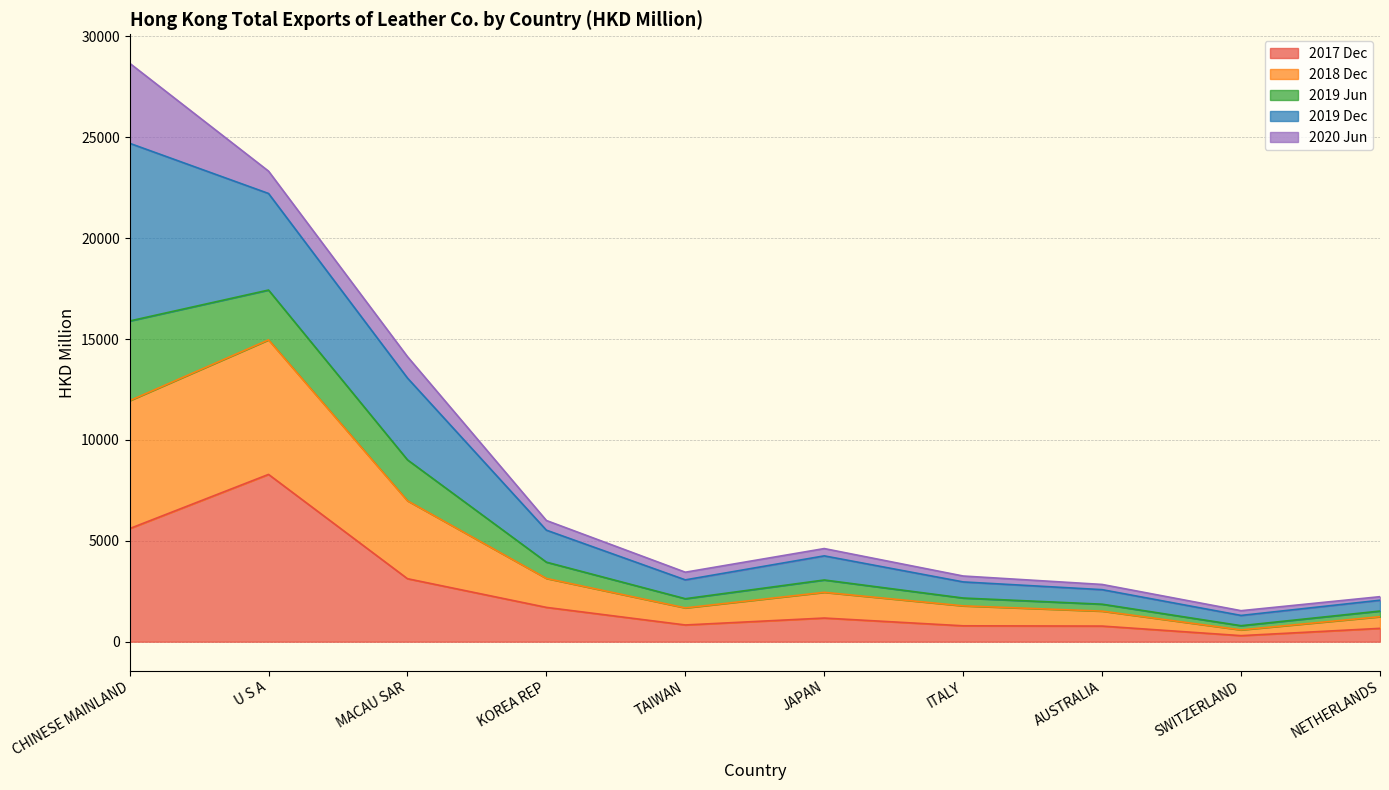

Which category has the highest value in the 2017 Dec series?

U S A